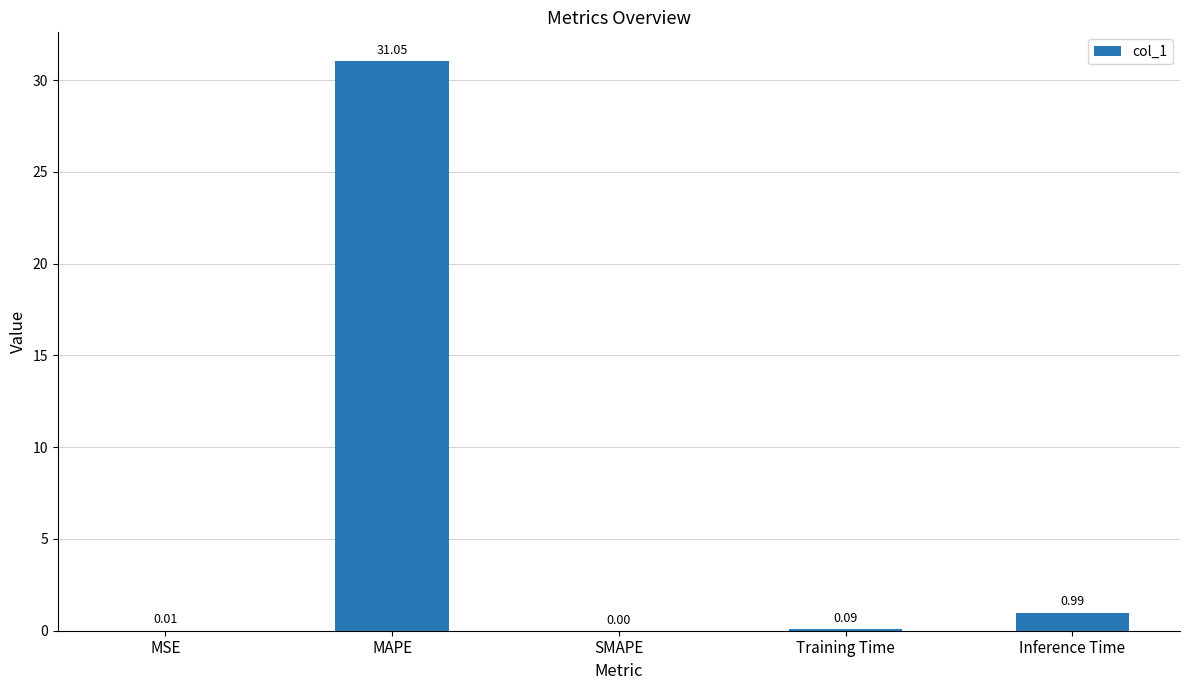

What is the difference between the values at Training Time and MAPE?

31.0